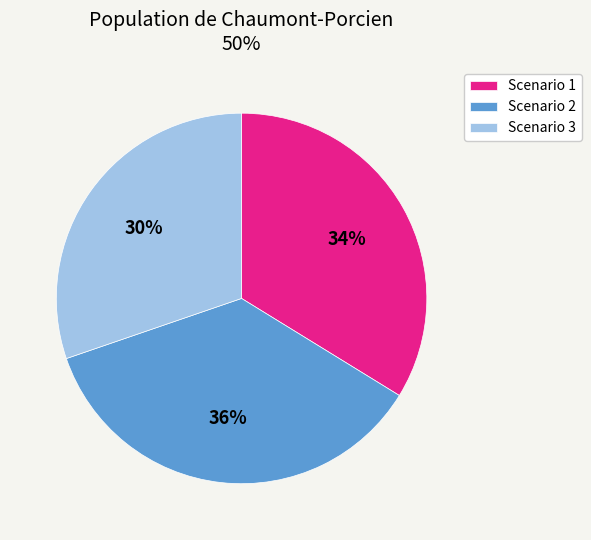

What is the ratio of the value at Scenario 1 to the value at Scenario 2?

0.9